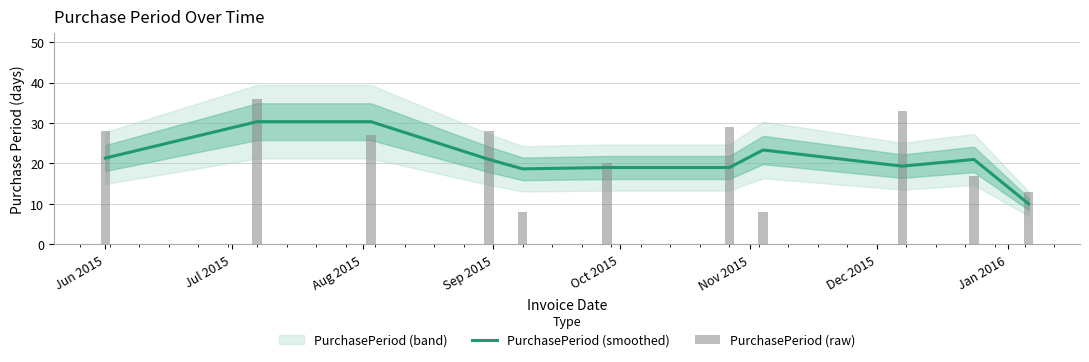

Which label corresponds to the largest value in the chart?

Jul 2015